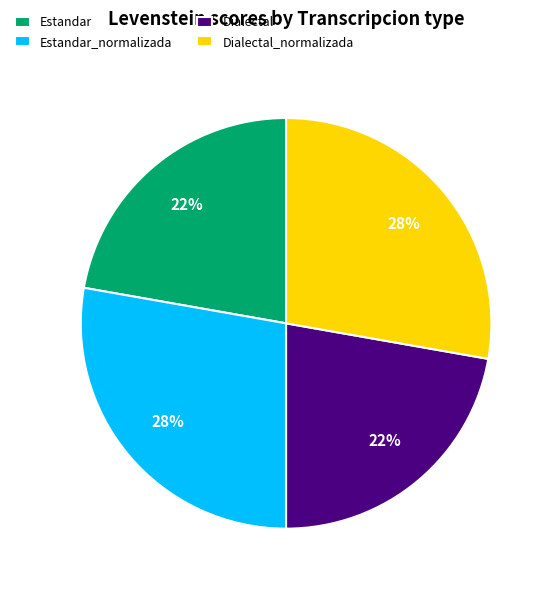

Does Dialectal account for over 50% of the chart?

No